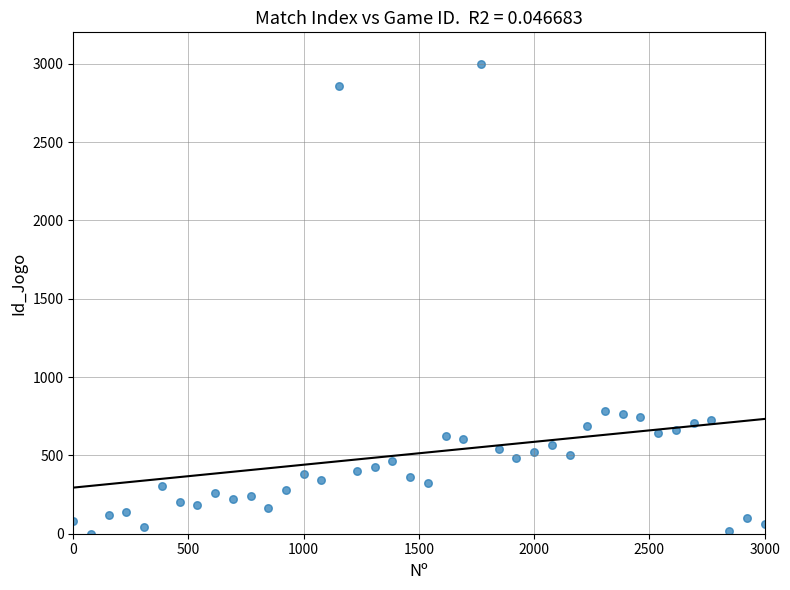

What is the range of X values (max minus min)?

3000.0